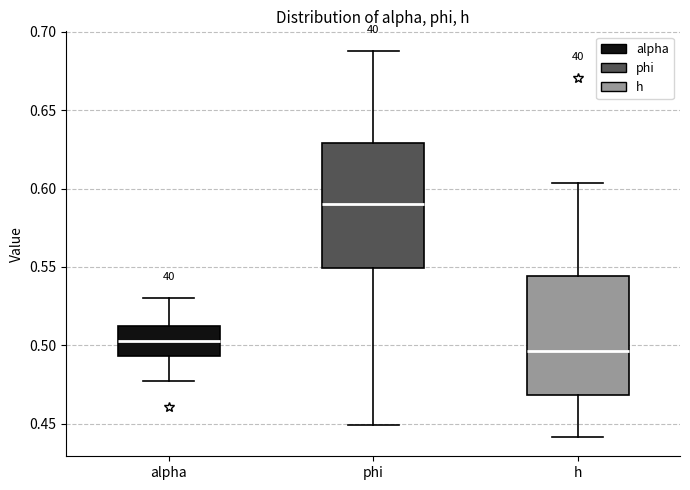

Which box has the highest median line?

phi